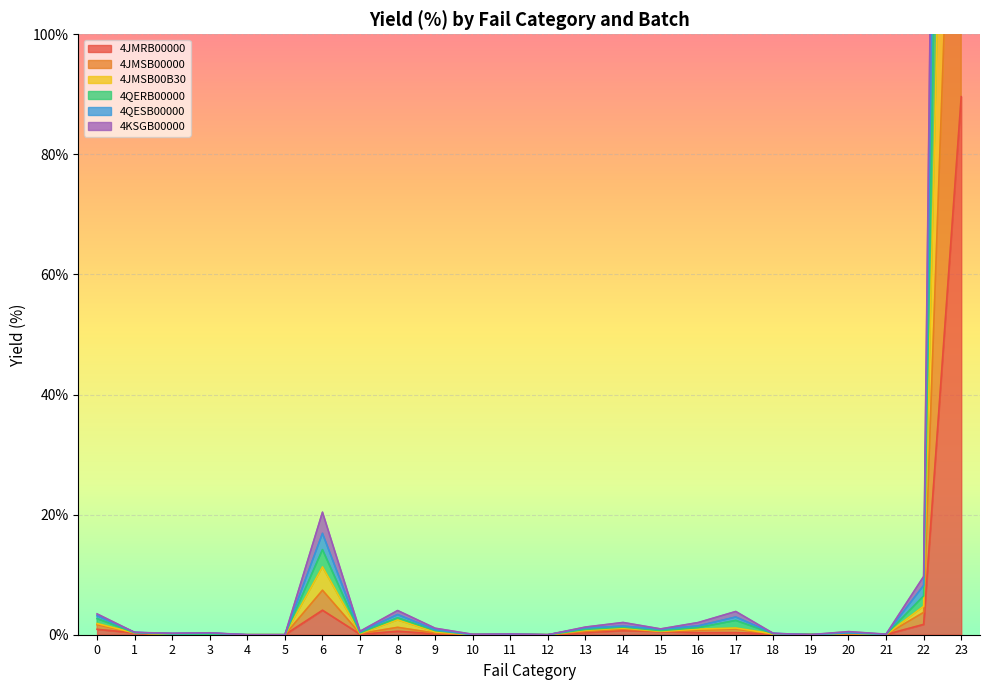

Which series has the largest total across all categories?

4QERB00000